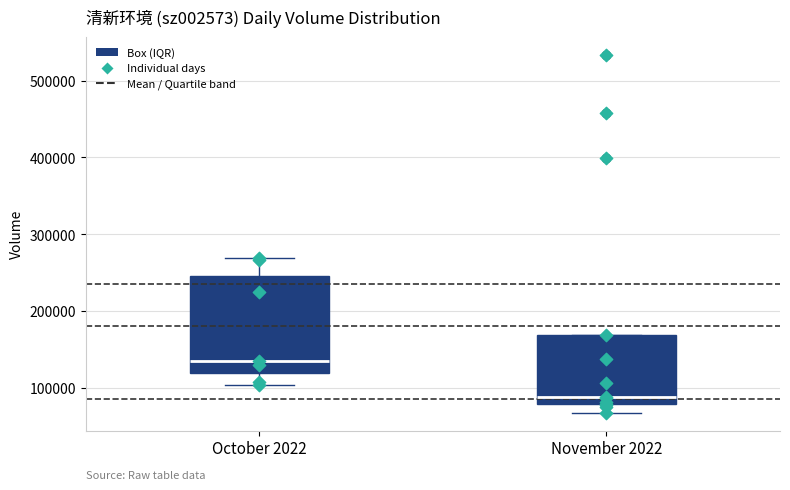

Where does the lower whisker of the box for October 2022 end on the y-axis? The values are not printed on the chart, so give them approximately, as read against the axis.

100000